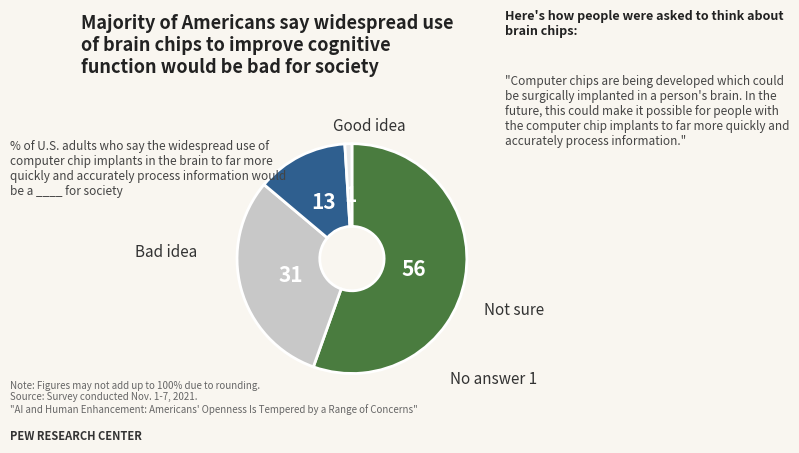

Is there a majority slice in this chart?

Yes